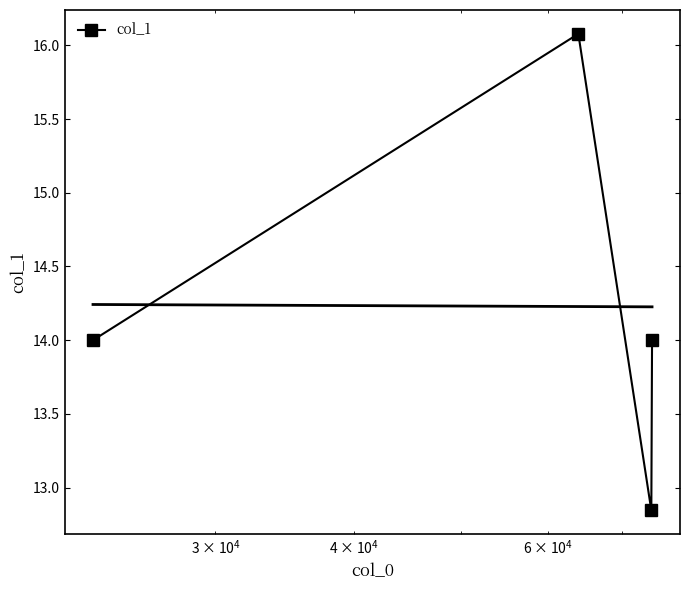

What is the smallest value displayed?

12.8